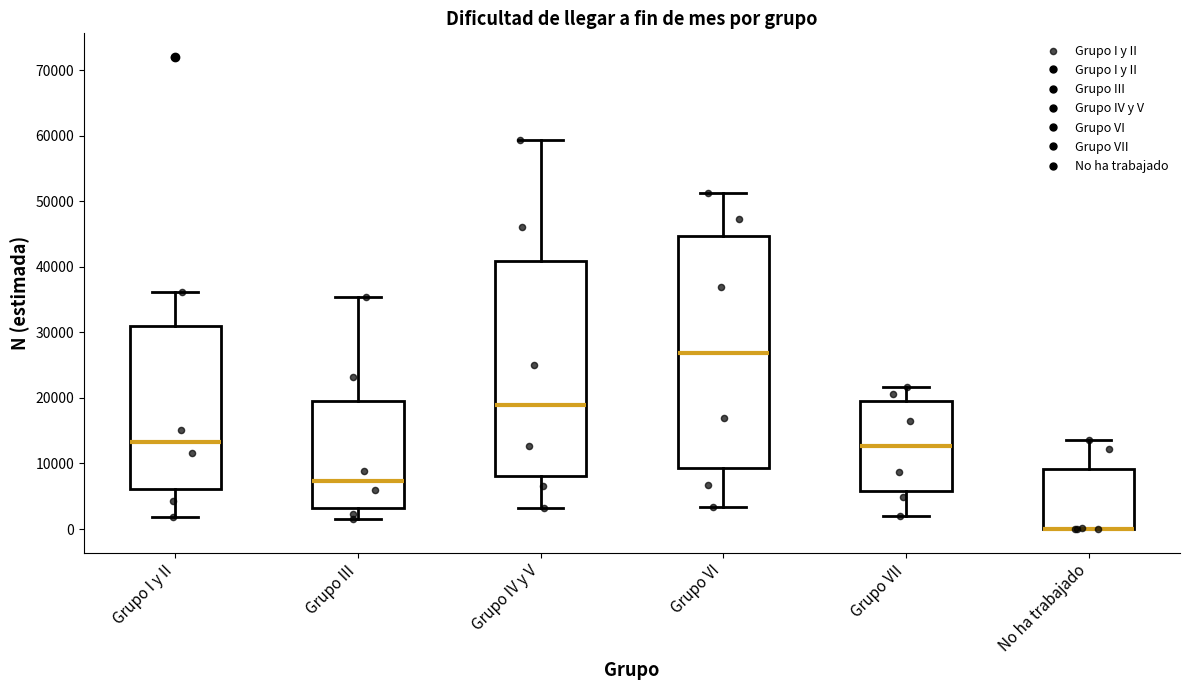

Reading left to right, transcribe this box plot: for each box, give where its median line is, the range the box spans, and where its two whiskers end, as read against the y-axis. The values are not printed on the chart, so give them approximately, as read against the axis.

Grupo I y II: median 13000, box 6000 to 31000, whiskers 2000 to 36000
Grupo III: median 7000, box 3000 to 20000, whiskers 2000 to 35000
Grupo IV y V: median 19000, box 8000 to 41000, whiskers 3000 to 59000
Grupo VI: median 27000, box 9000 to 45000, whiskers 3000 to 51000
Grupo VII: median 13000, box 6000 to 20000, whiskers 2000 to 22000
No ha trabajado: median 0 (drawn on the box's lower edge), box 0 to 9000, whiskers 0 to 14000